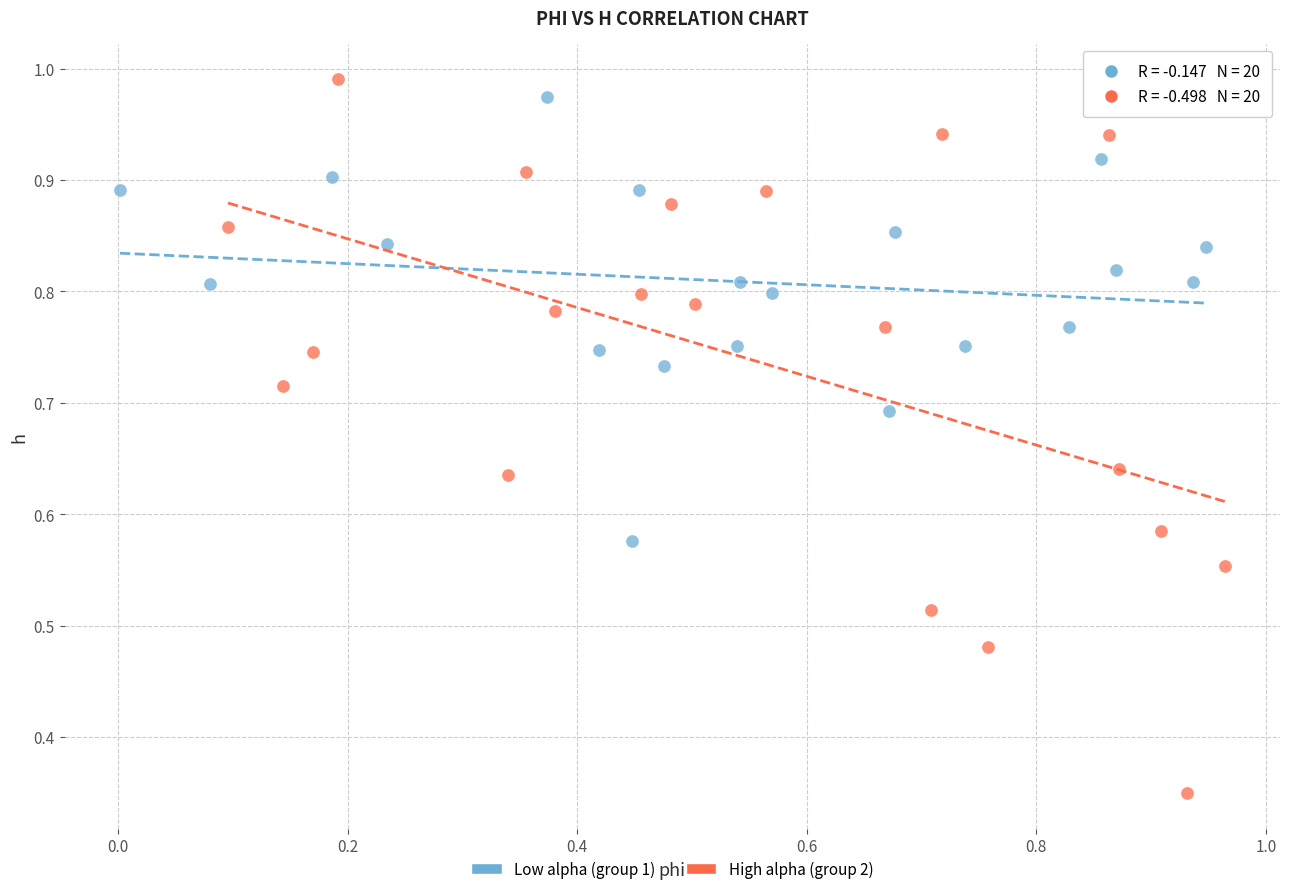

Which series reaches the minimum Y coordinate?

High alpha (group 2)